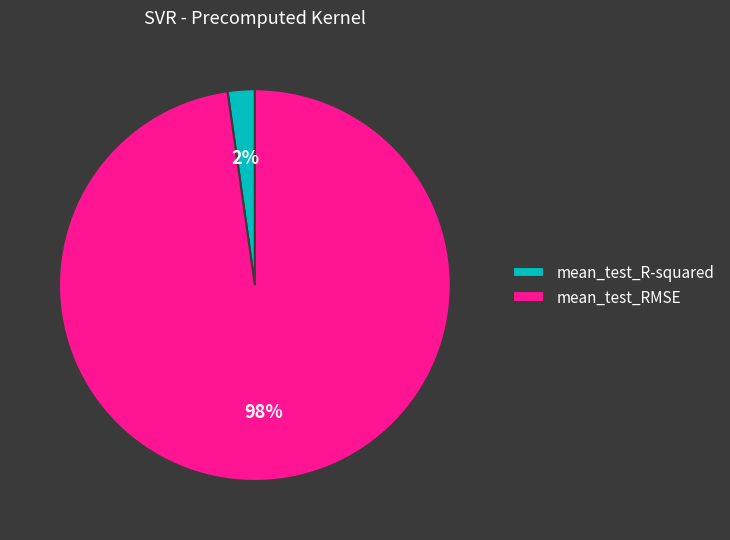

Which has a higher value, mean_test_R-squared or mean_test_RMSE?

mean_test_RMSE